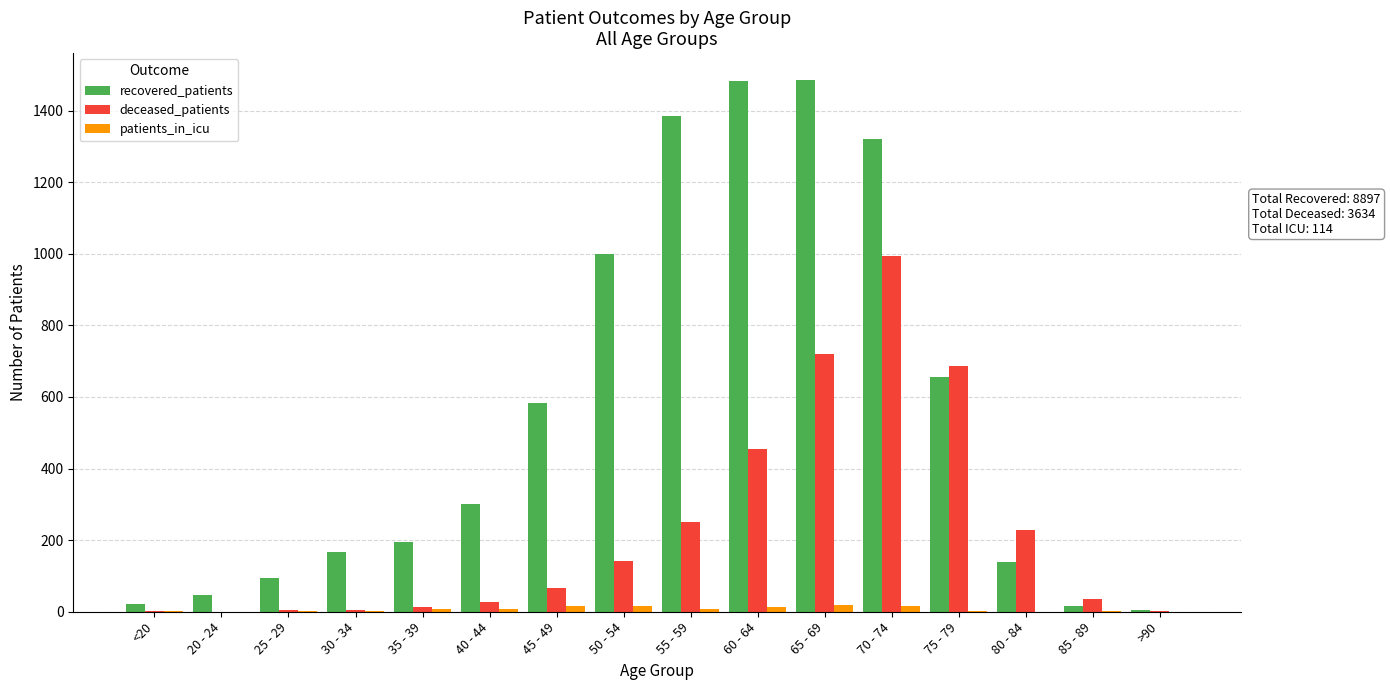

The patients_in_icu series shows 9 at 55 - 59. True or false?

True